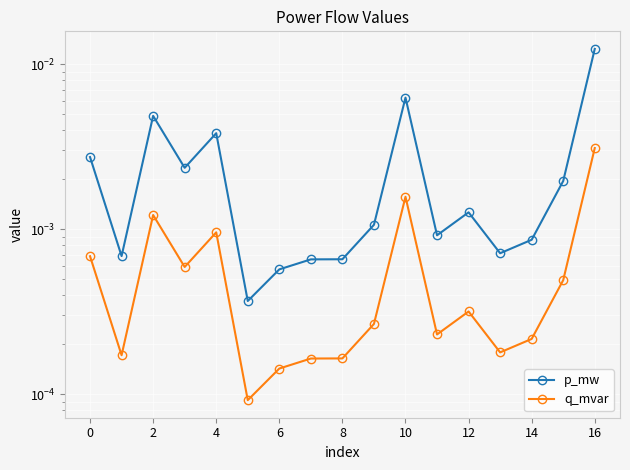

True or false: q_mvar and p_mw intersect in this chart.

False